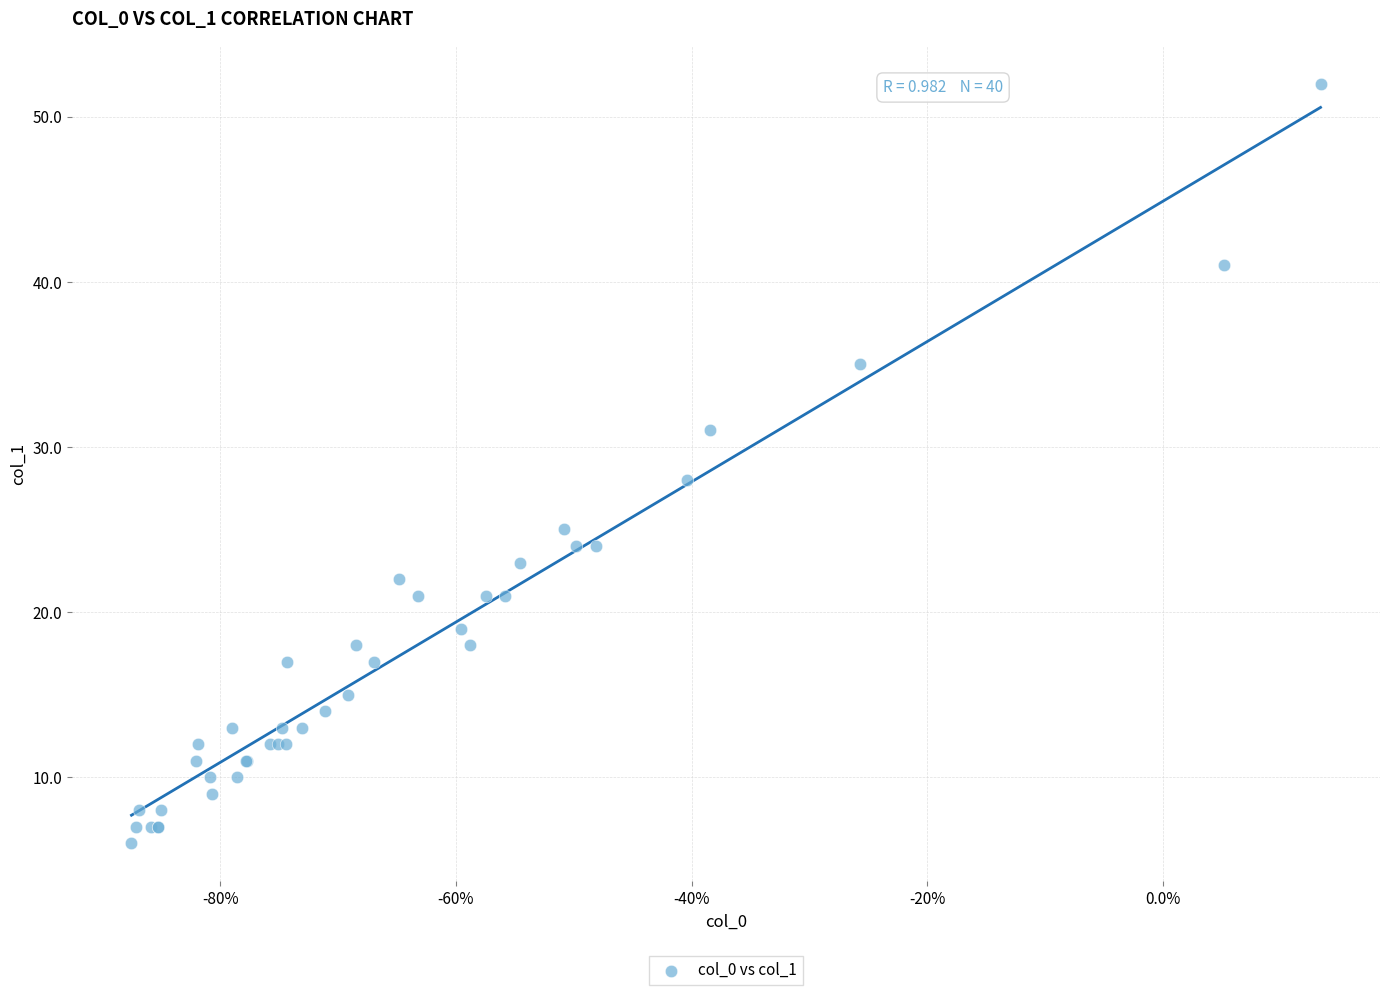

What Y value in the scatter plot is closest to 29?

28